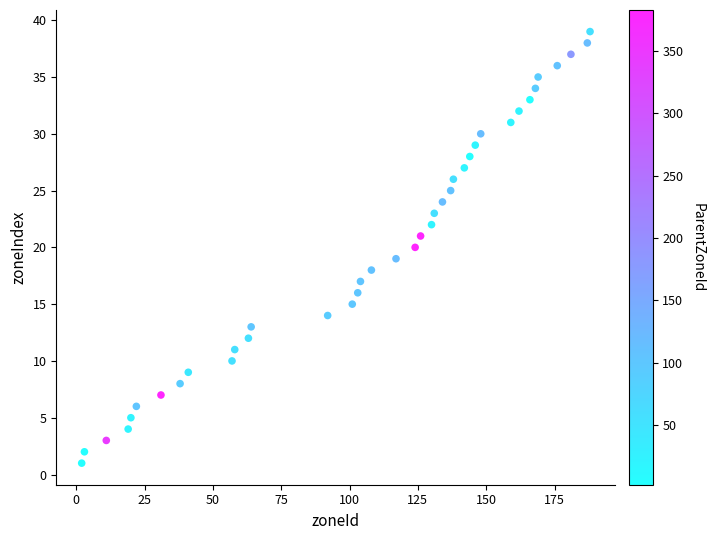

What is the range of X values (max minus min)?

186